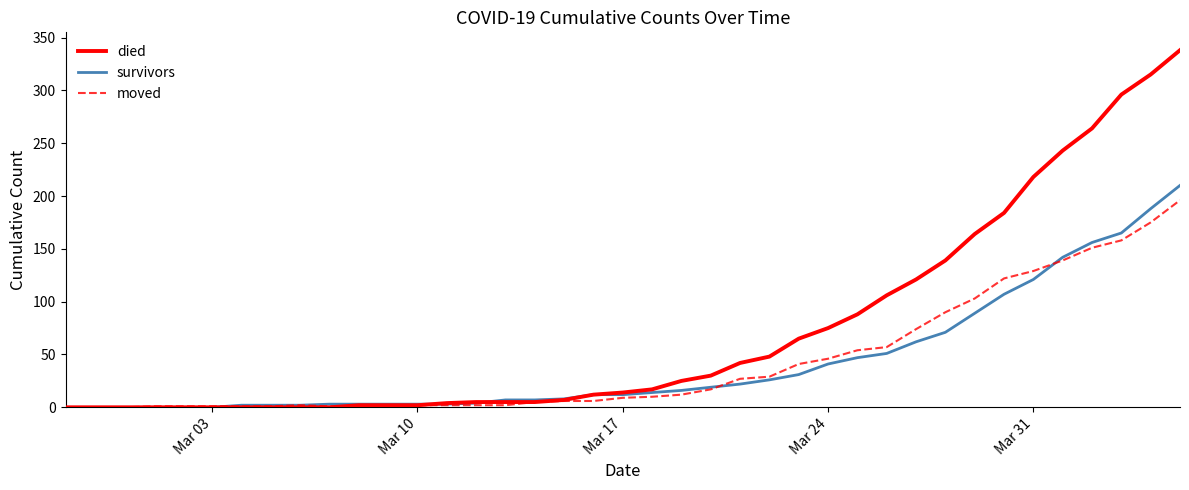

What are all the series names shown in the legend?

died, survivors, moved